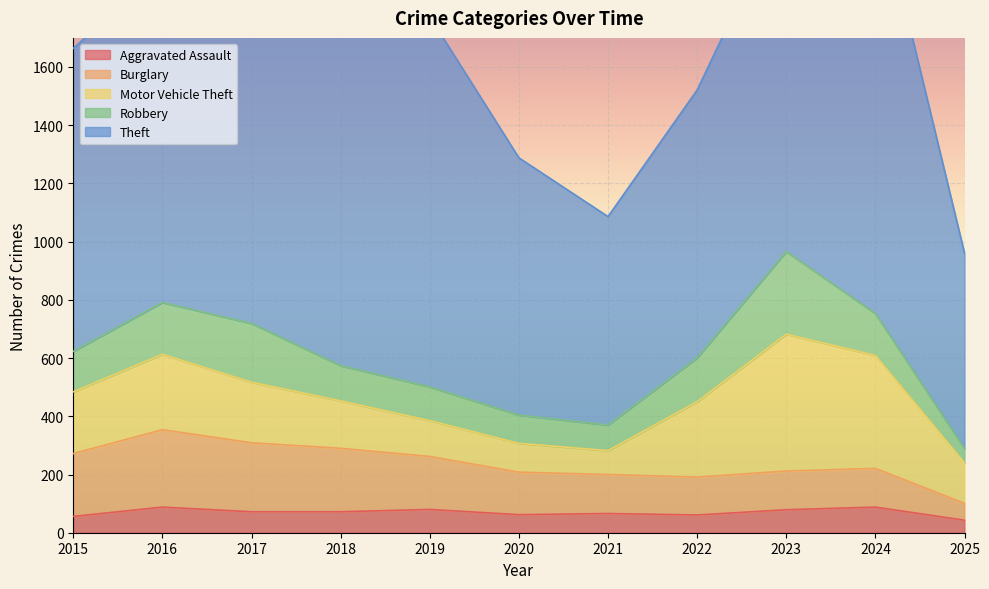

What is the average value of the Robbery series?

143